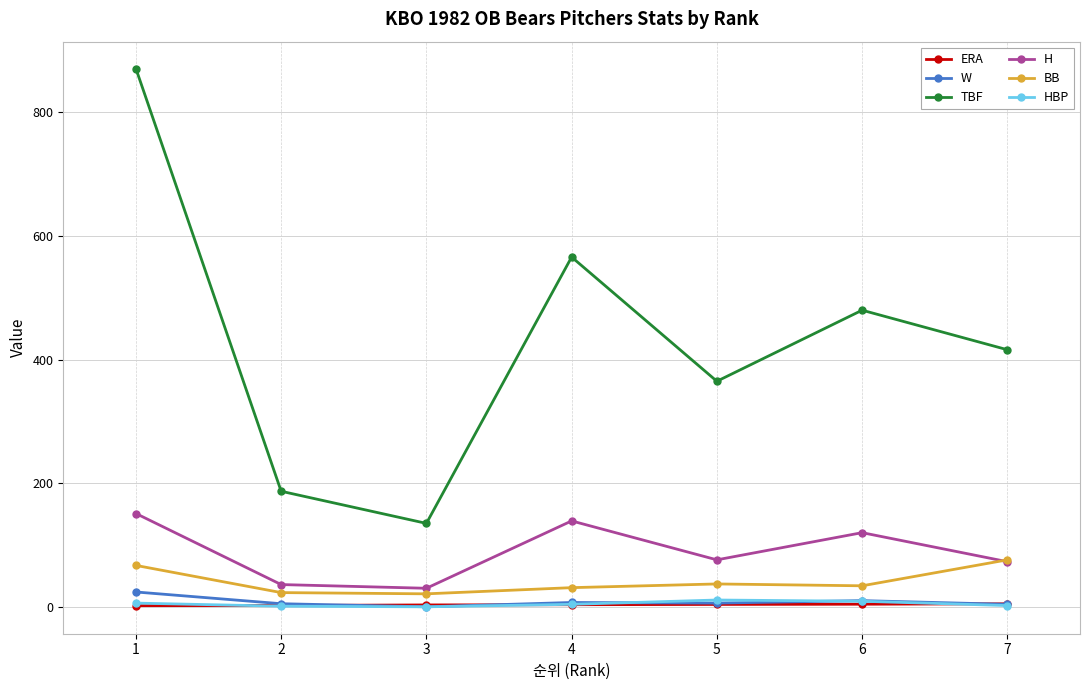

At which label does TBF reach its peak?

1